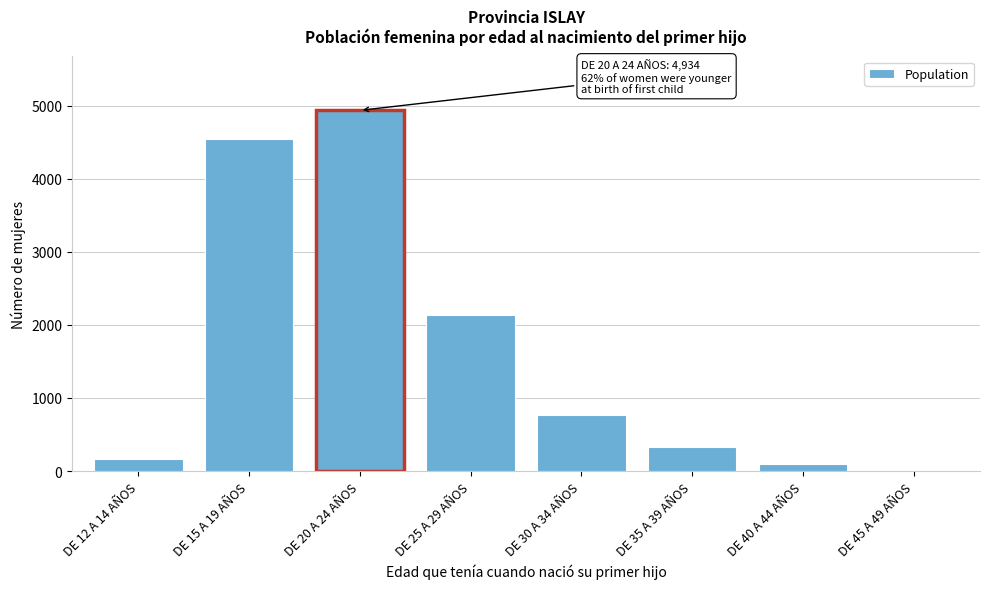

Reading left to right, extract all data points from this chart.

DE 12 A 14 AÑOS=162	DE 15 A 19 AÑOS=4540	DE 20 A 24 AÑOS=4934	DE 25 A 29 AÑOS=2141	DE 30 A 34 AÑOS=760	DE 35 A 39 AÑOS=333	DE 40 A 44 AÑOS=93	DE 45 A 49 AÑOS=15